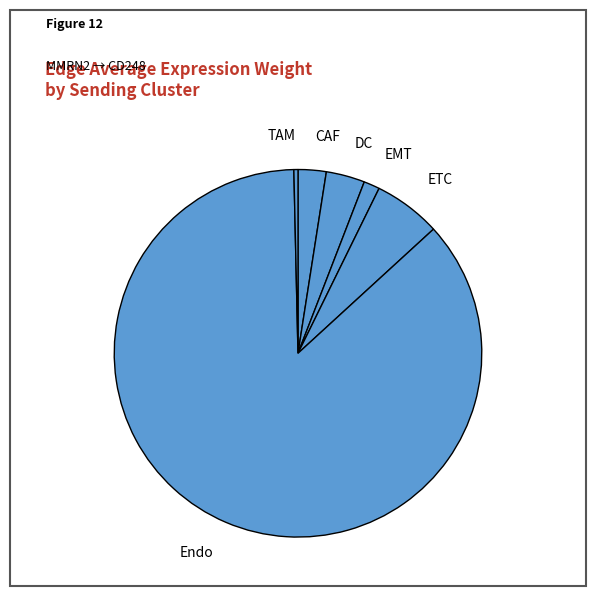

Combined, do CAF and ETC account for over 50%?

No